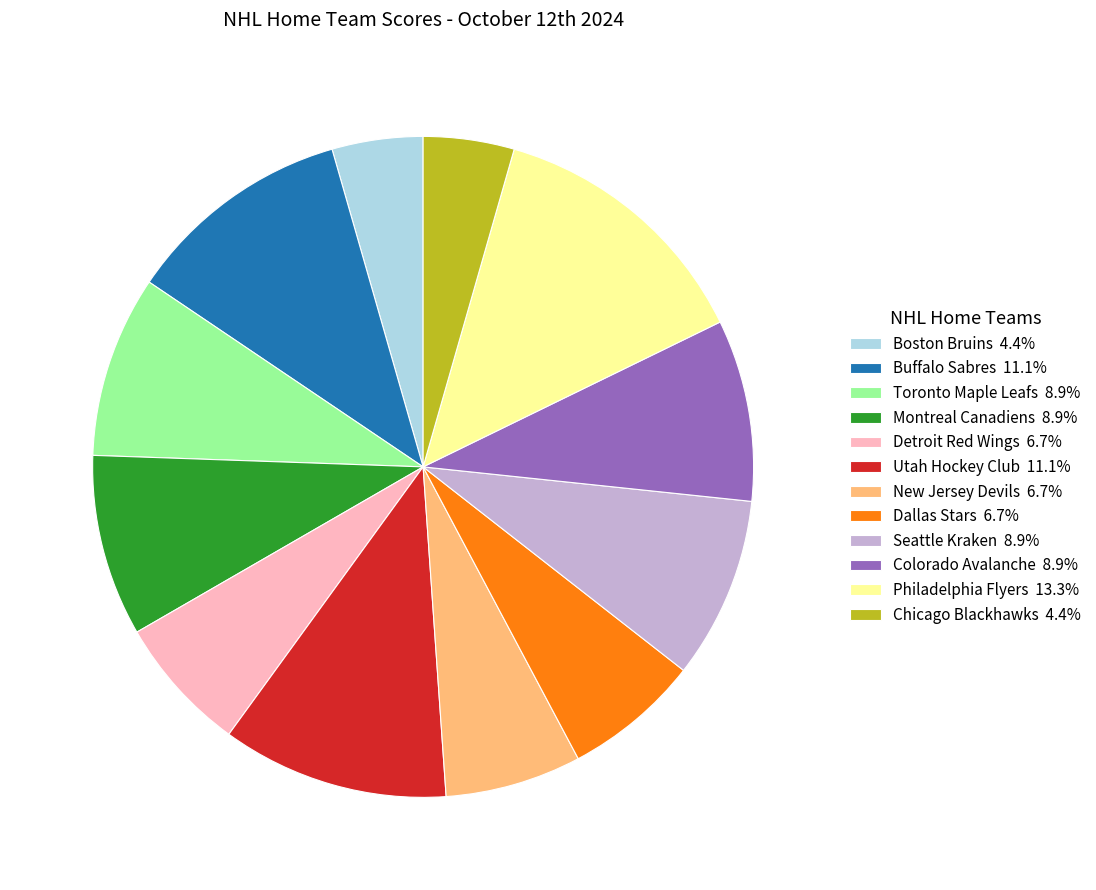

Does any single category account for the majority?

No